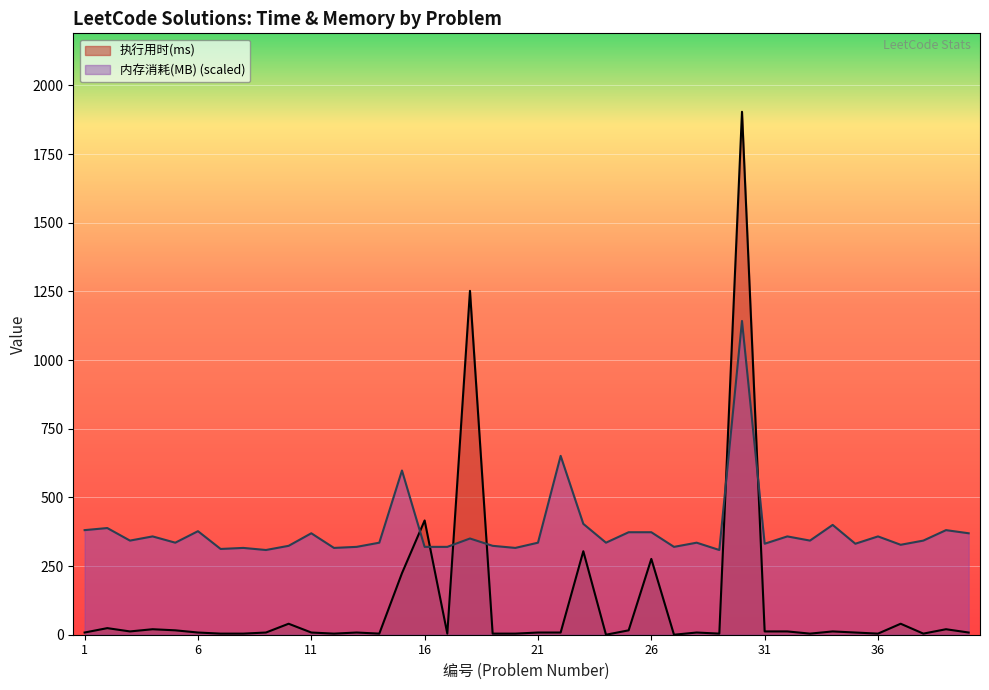

Reading right to left, what are all the values shown in this chart?

执行用时(ms): 40=8.0	39=20.0	38=4.0	37=40.0	36=4.0	35=8.0	34=12.0	33=4.0	32=12.0	31=12.0	30=1904.0	29=4.0	28=8.0	27=0.0	26=276.0	25=16.0	24=0.0	23=304.0	22=8.0	21=8.0	20=4.0	19=4.0	18=1252.0	17=4.0	16=416.0	15=224.0	14=4.0	13=8.0	12=4.0	11=8.0	10=40.0	9=8.0	8=4.0	7=4.0	6=8.0	5=16.0	4=20.0	3=12.0	2=24.0	1=8.0
内存消耗(MB): 40=369.4	39=380.8	38=342.7	37=327.5	36=358.0	35=331.3	34=399.8	33=342.7	32=358.0	31=331.3	30=1142.4	29=308.4	28=335.1	27=319.9	26=373.2	25=373.2	24=335.1	23=403.6	22=651.2	21=335.1	20=316.1	19=323.7	18=350.3	17=319.9	16=319.9	15=597.9	14=335.1	13=319.9	12=316.1	11=369.4	10=323.7	9=308.4	8=316.1	7=312.3	6=377.0	5=335.1	4=358.0	3=342.7	2=388.4	1=380.8